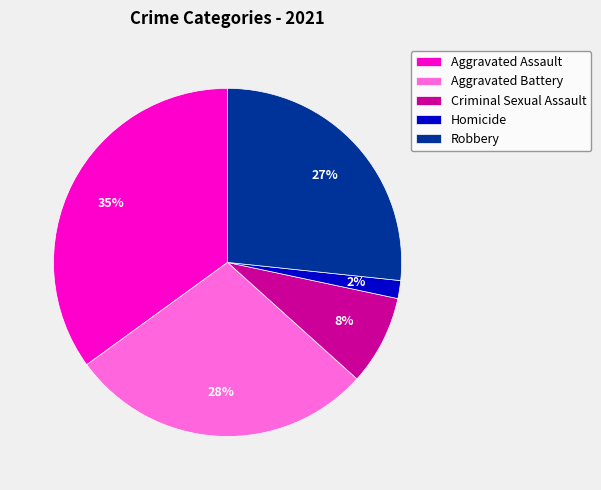

Do Criminal Sexual Assault and Aggravated Assault together represent more than half of the pie?

No